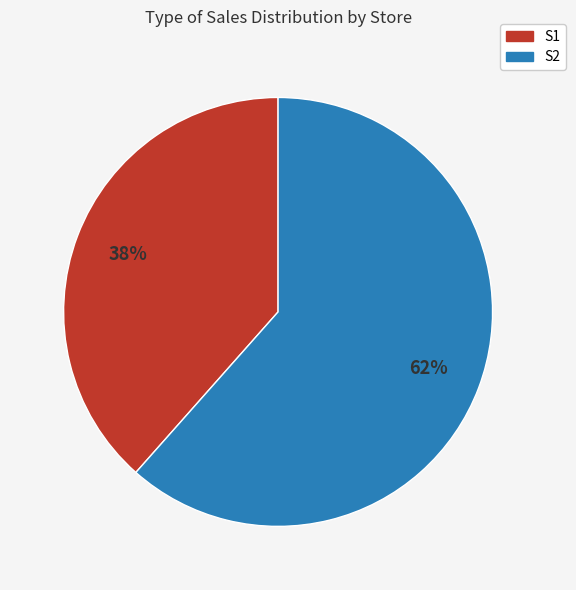

The S1 slice represents 38% of the pie. True or false?

True